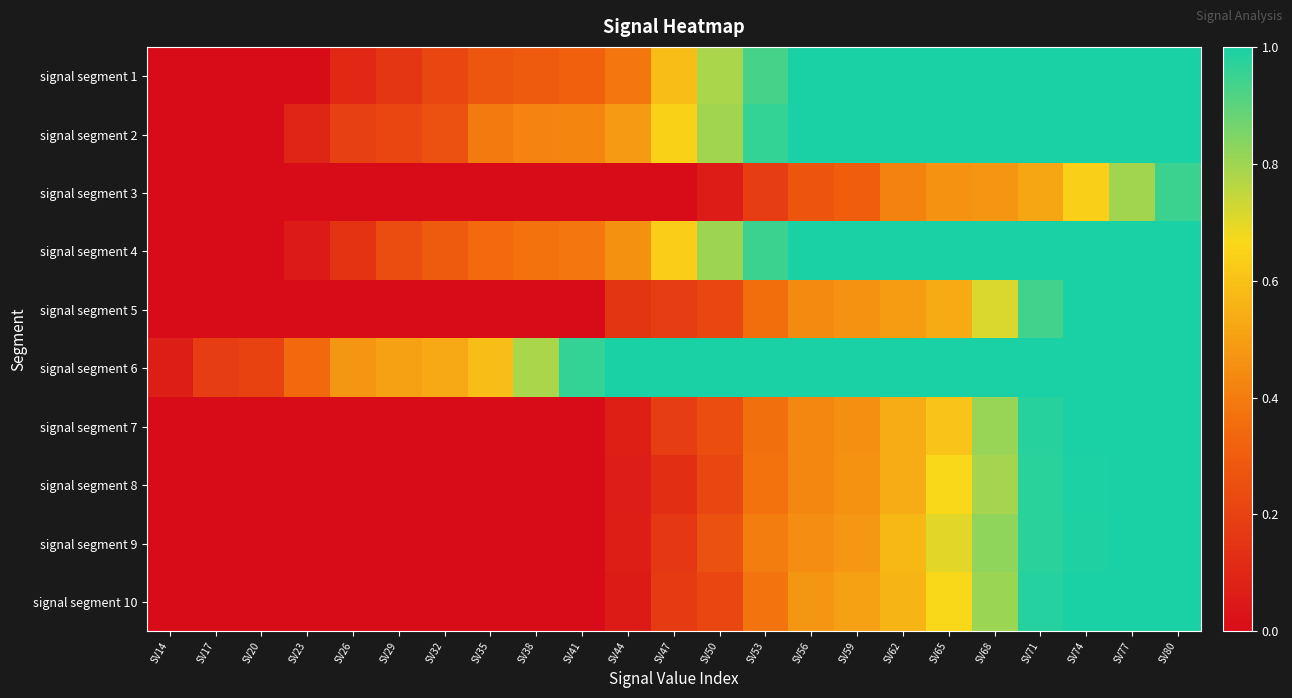

Count the number of data series in this chart.

10